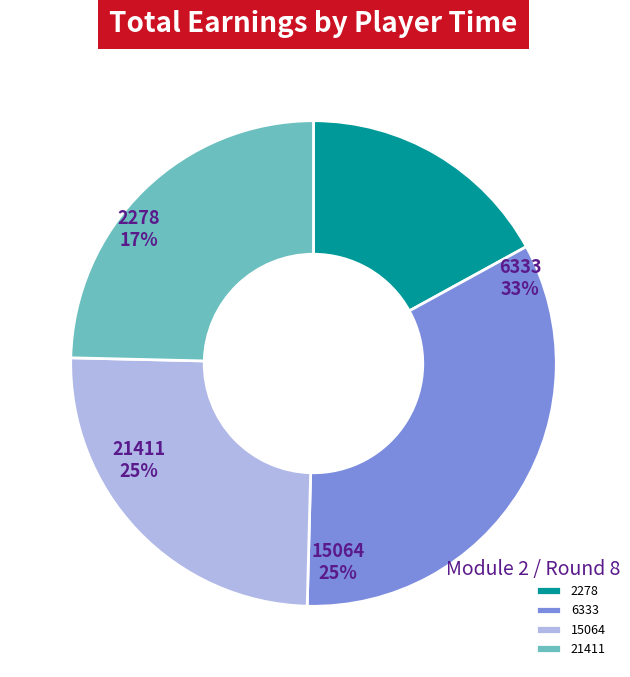

To the nearest percent, what is the average slice percentage?

25%